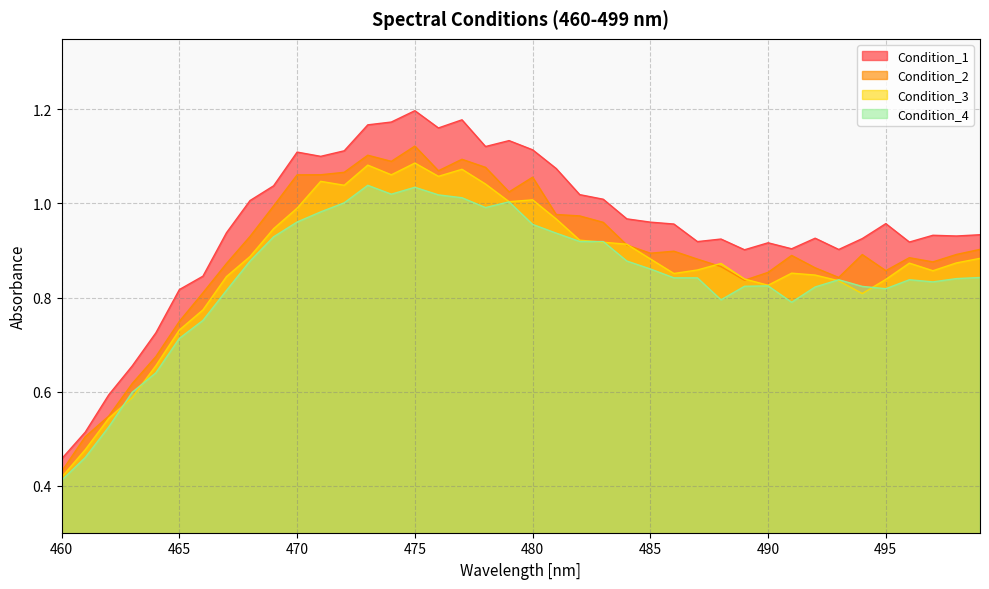

Reading right to left, transcribe all the data shown in this chart.

Condition_1: 499=0.9	498=0.9	497=0.9	496=0.9	495=1.0	494=0.9	493=0.9	492=0.9	491=0.9	490=0.9	489=0.9	488=0.9	487=0.9	486=1.0	485=1.0	484=1.0	483=1.0	482=1.0	481=1.1	480=1.1	479=1.1	478=1.1	477=1.2	476=1.2	475=1.2	474=1.2	473=1.2	472=1.1	471=1.1	470=1.1	469=1.0	468=1.0	467=0.9	466=0.8	465=0.8	464=0.7	463=0.7	462=0.6	461=0.5	460=0.5
Condition_2: 499=0.9	498=0.9	497=0.9	496=0.9	495=0.9	494=0.9	493=0.8	492=0.9	491=0.9	490=0.9	489=0.8	488=0.9	487=0.9	486=0.9	485=0.9	484=0.9	483=1.0	482=1.0	481=1.0	480=1.1	479=1.0	478=1.1	477=1.1	476=1.1	475=1.1	474=1.1	473=1.1	472=1.1	471=1.1	470=1.1	469=1.0	468=0.9	467=0.9	466=0.8	465=0.7	464=0.7	463=0.6	462=0.5	461=0.5	460=0.4
Condition_3: 499=0.9	498=0.9	497=0.9	496=0.9	495=0.8	494=0.8	493=0.8	492=0.8	491=0.9	490=0.8	489=0.8	488=0.9	487=0.9	486=0.9	485=0.9	484=0.9	483=0.9	482=0.9	481=1.0	480=1.0	479=1.0	478=1.0	477=1.1	476=1.1	475=1.1	474=1.1	473=1.1	472=1.0	471=1.0	470=1.0	469=0.9	468=0.9	467=0.8	466=0.8	465=0.7	464=0.7	463=0.6	462=0.5	461=0.5	460=0.4
Condition_4: 499=0.8	498=0.8	497=0.8	496=0.8	495=0.8	494=0.8	493=0.8	492=0.8	491=0.8	490=0.8	489=0.8	488=0.8	487=0.8	486=0.8	485=0.9	484=0.9	483=0.9	482=0.9	481=0.9	480=1.0	479=1.0	478=1.0	477=1.0	476=1.0	475=1.0	474=1.0	473=1.0	472=1.0	471=1.0	470=1.0	469=0.9	468=0.9	467=0.8	466=0.8	465=0.7	464=0.6	463=0.6	462=0.5	461=0.5	460=0.4